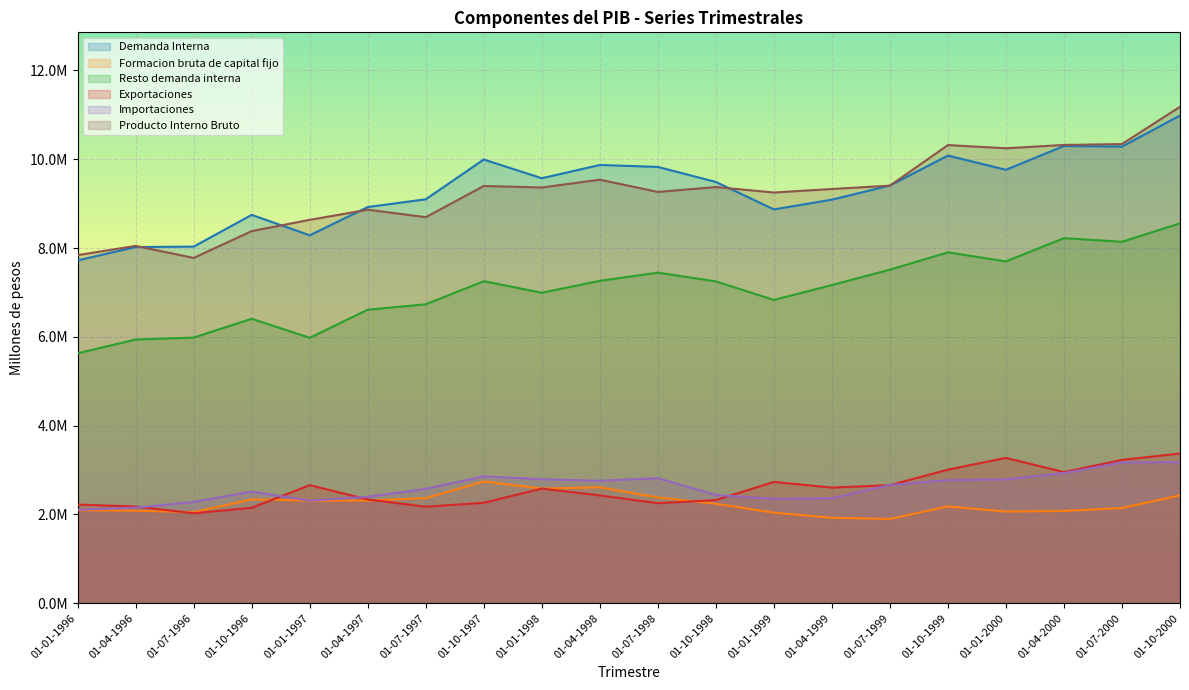

List the labels in order of Importaciones value, smallest first.

01-01-1996, 01-04-1996, 01-07-1996, 01-01-1997, 01-01-1999, 01-04-1999, 01-04-1997, 01-10-1998, 01-10-1996, 01-07-1997, 01-07-1999, 01-04-1998, 01-10-1999, 01-01-2000, 01-01-1998, 01-07-1998, 01-10-1997, 01-04-2000, 01-07-2000, 01-10-2000